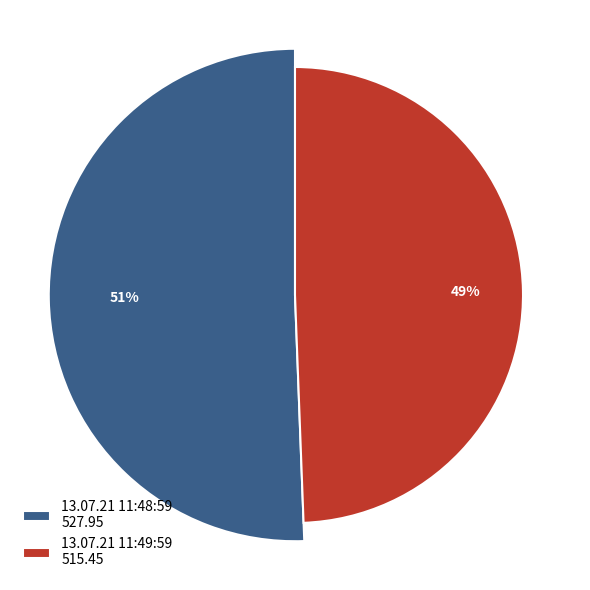

Which slice is the largest?

13.07.21 11:48:59